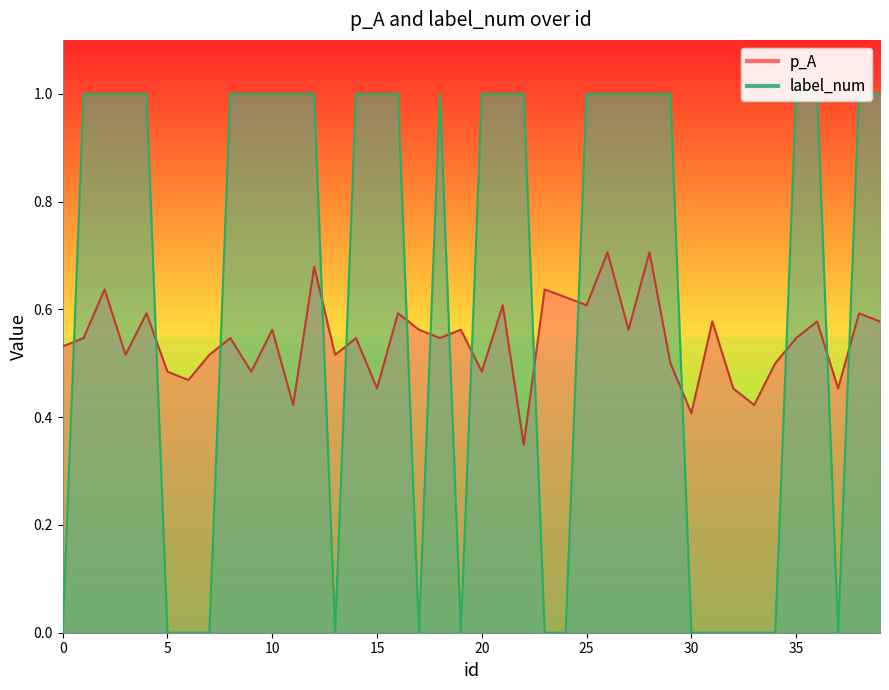

Where do p_A and label_num first cross each other?

0 and 1